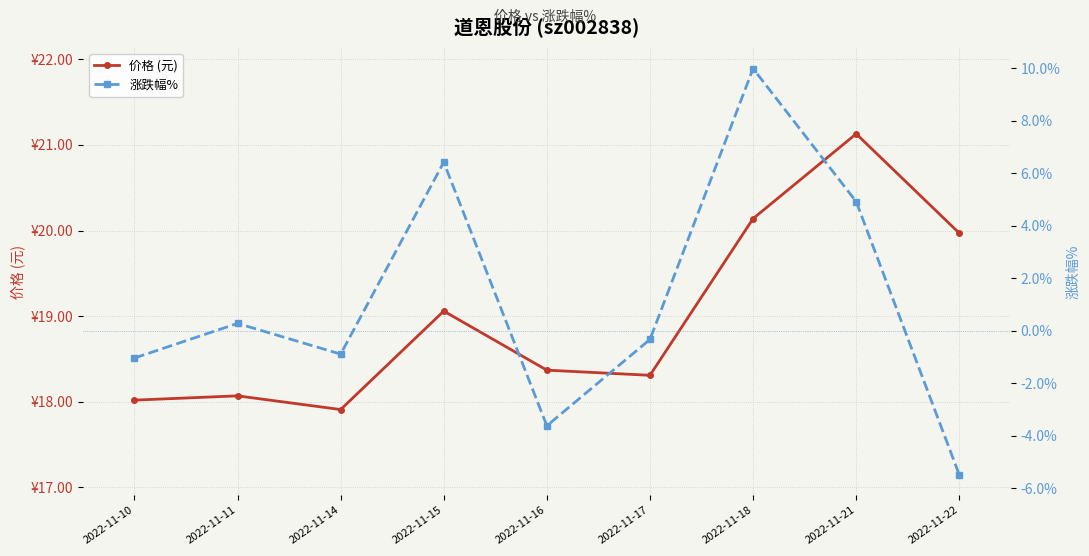

Which label corresponds to the largest value in the chart?

2022-11-21